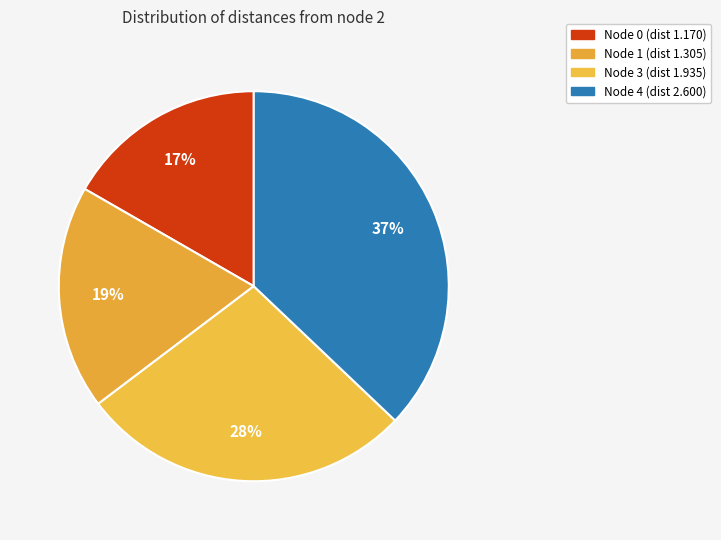

Count the number of slices in the pie.

4